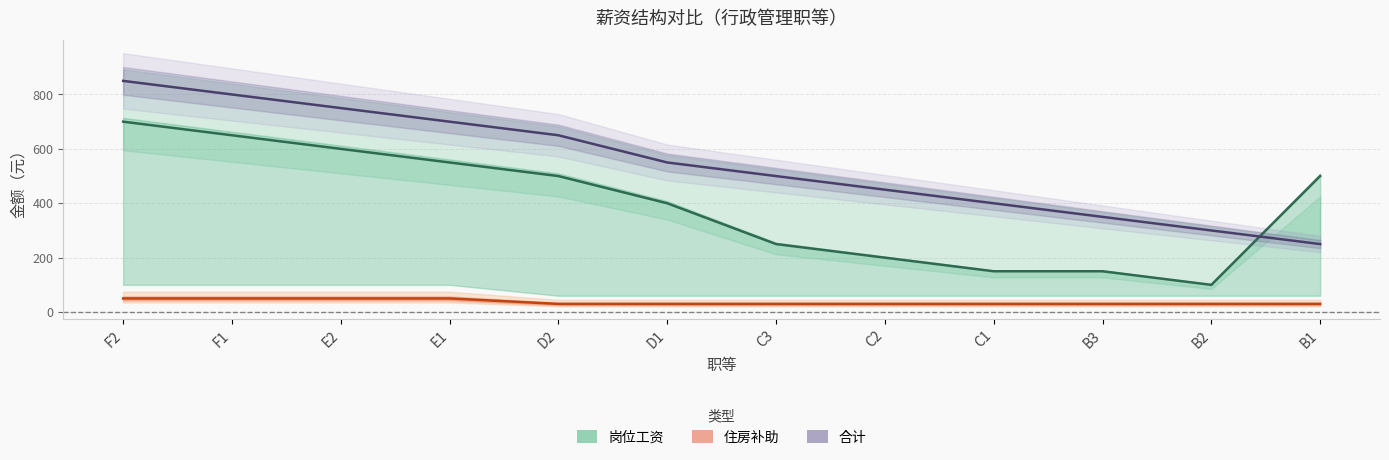

At B1, list the series in order from smallest to largest.

住房补助（线）, 合计（线）, 岗位工资（线）